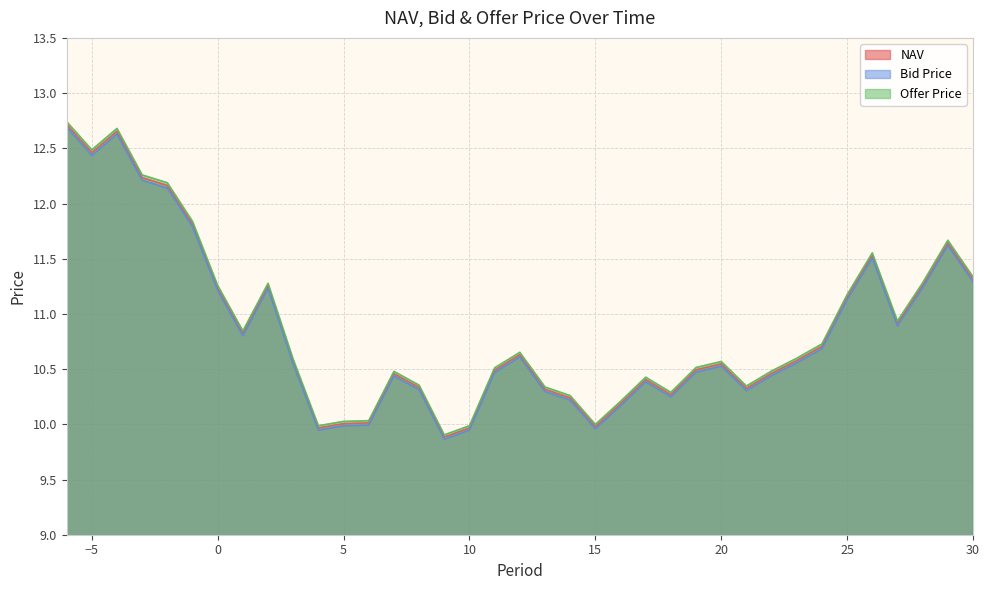

What is the difference between the second highest and minimum values in the Offer Price series?

2.8